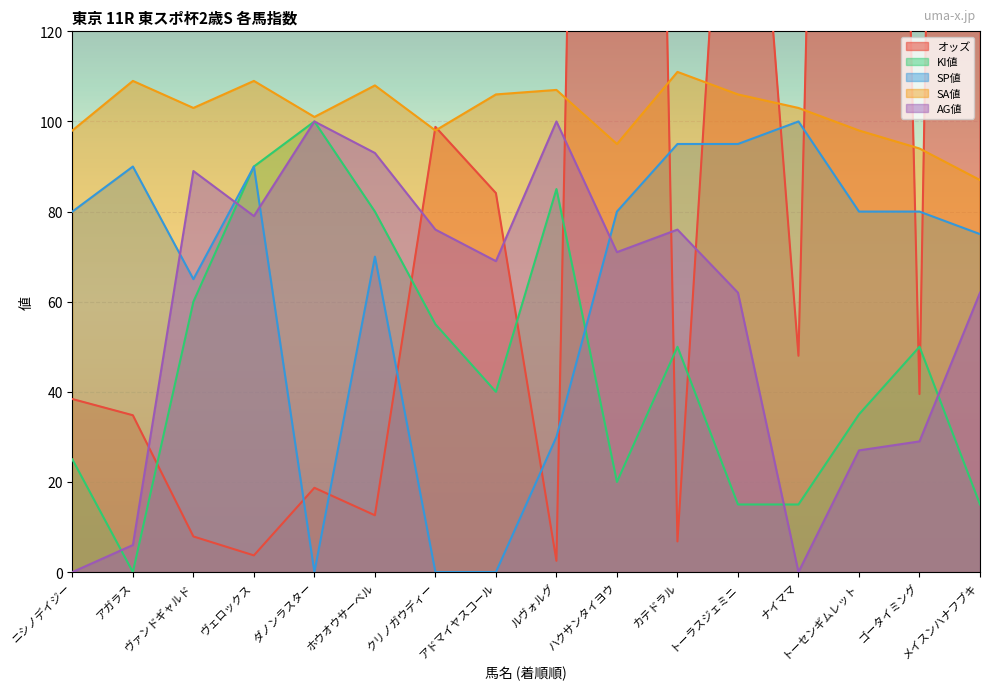

What is the approximate value of オッズ at ホウオウサーベル?

12.6